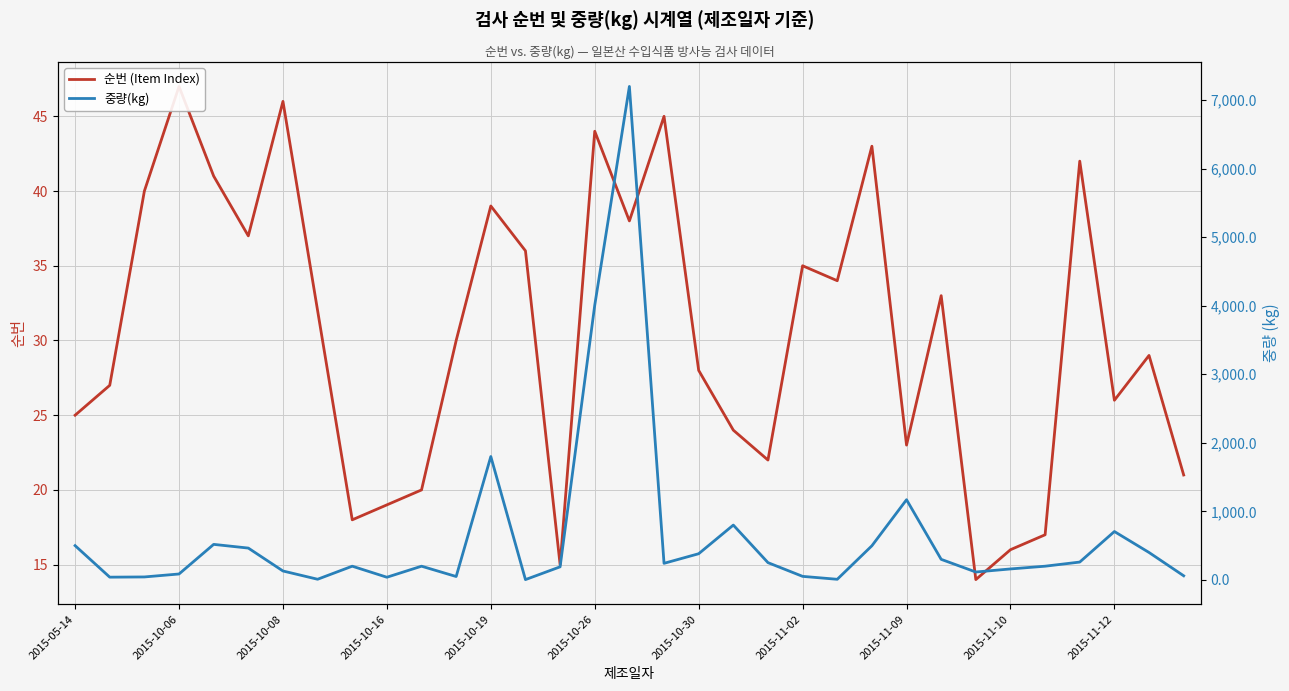

Is it true that 순번 (Item Index) equals 32.7 at 2015-05-14?

False